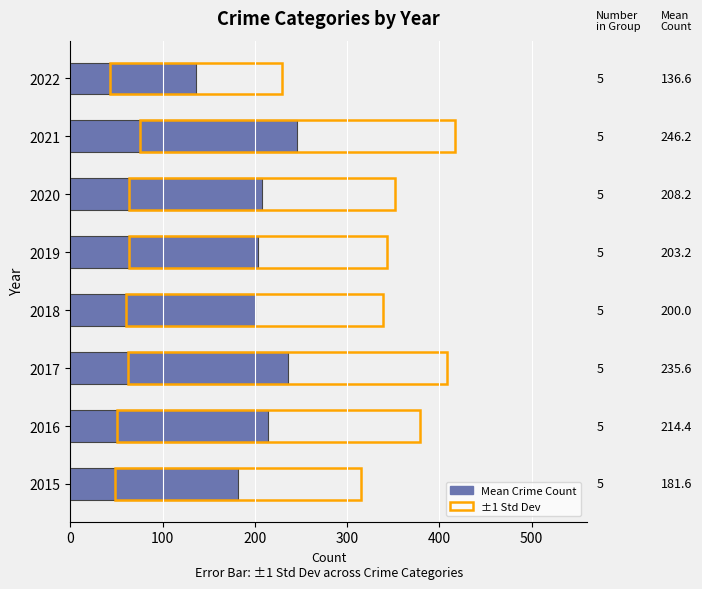

How many distinct data groups are displayed?

1